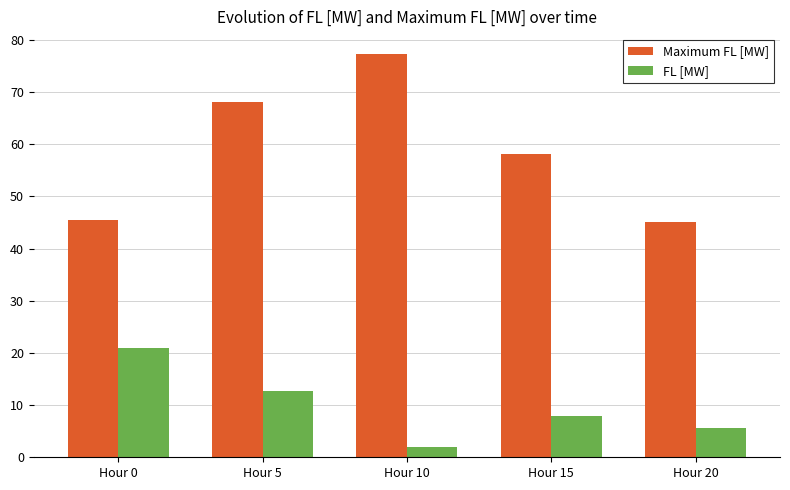

What is the sum of all FL [MW] values?

49.2